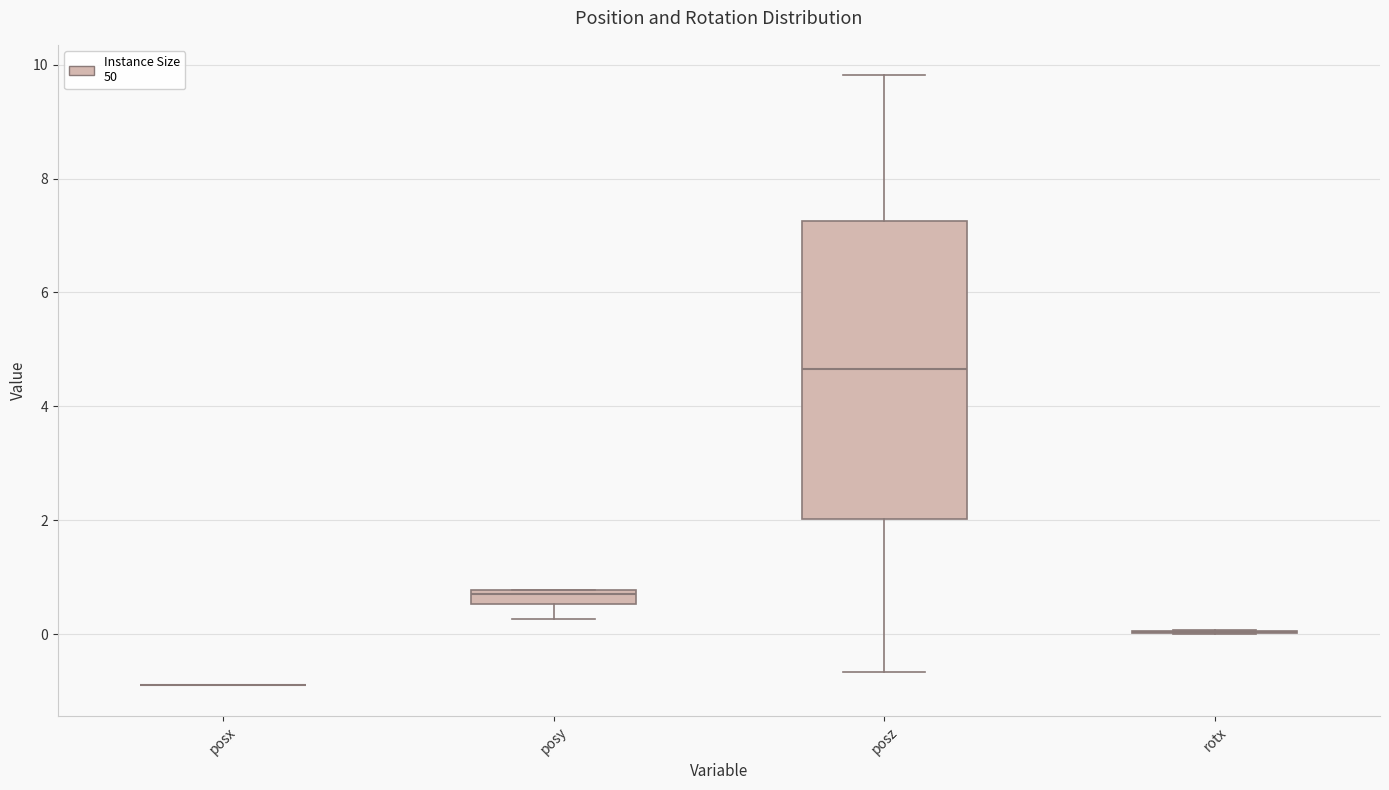

Comparing the boxes themselves (not the whiskers), which one is the tallest?

posz